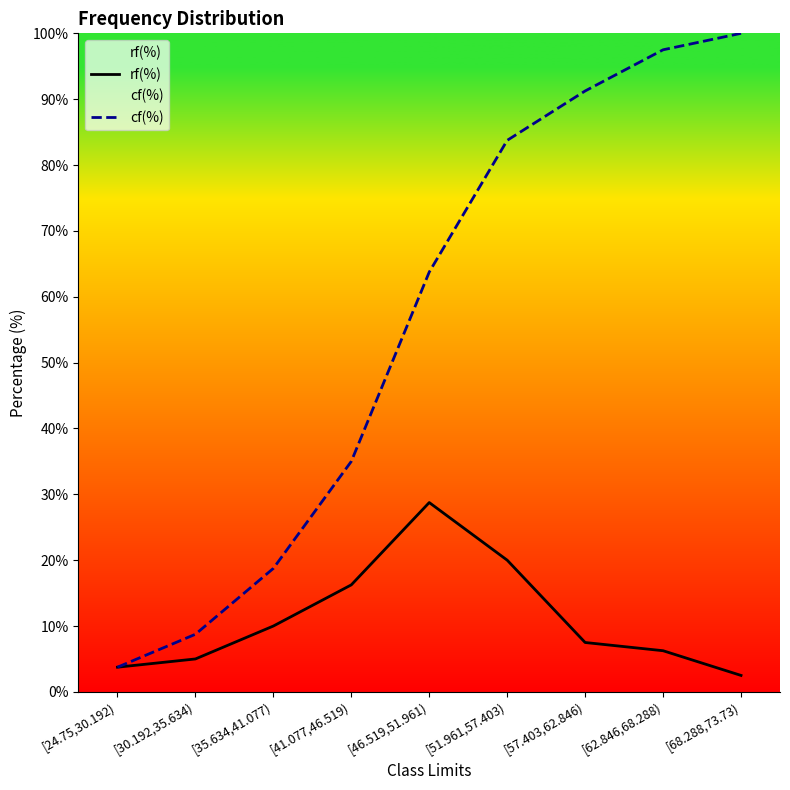

True or false: rf(%) and cf(%) cross at least once.

False